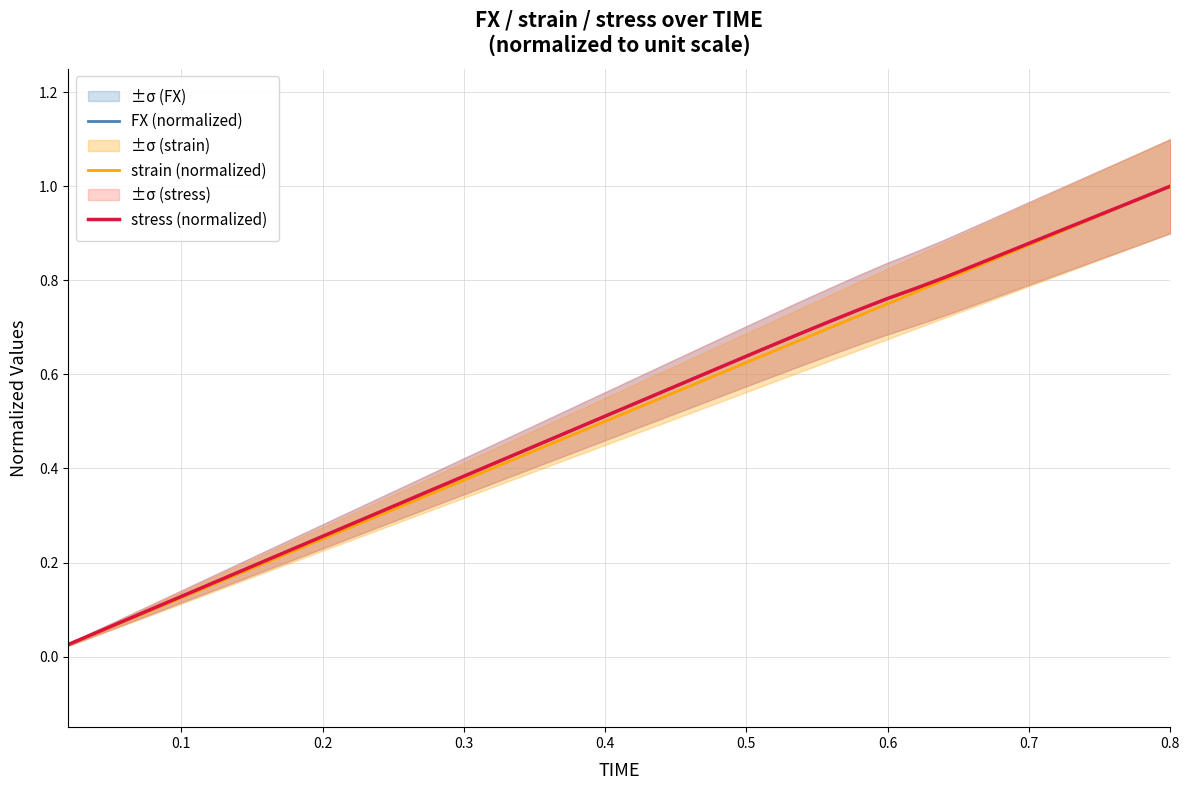

True or false: stress (normalized) and strain (normalized) intersect in this chart.

False